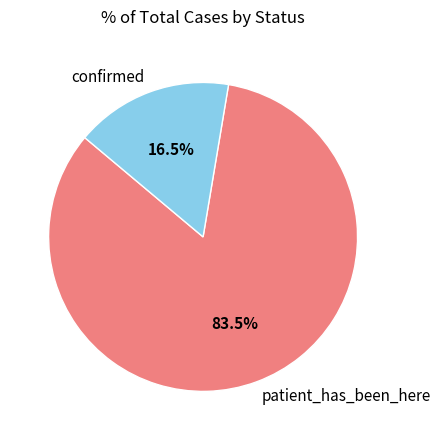

Is the sum of confirmed and patient_has_been_here greater than half?

Yes